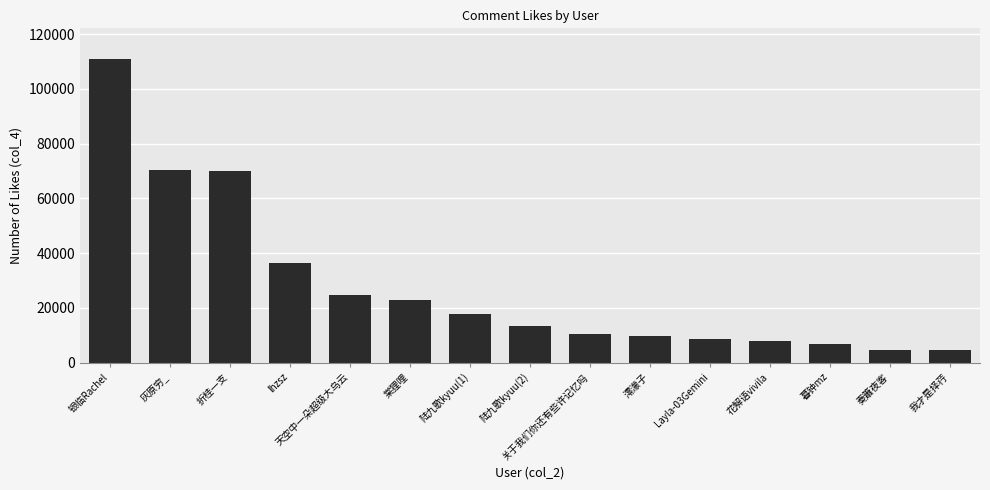

What is the value of the 3rd bar from the left?

69822